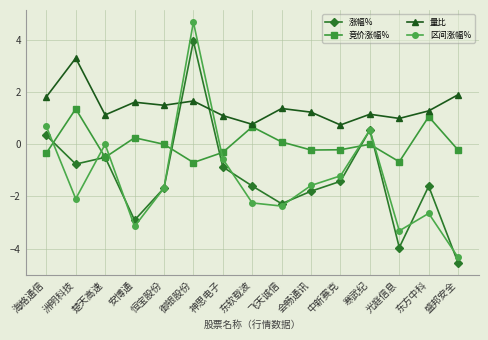

What is the total value across all series at 东方中科?

-1.9